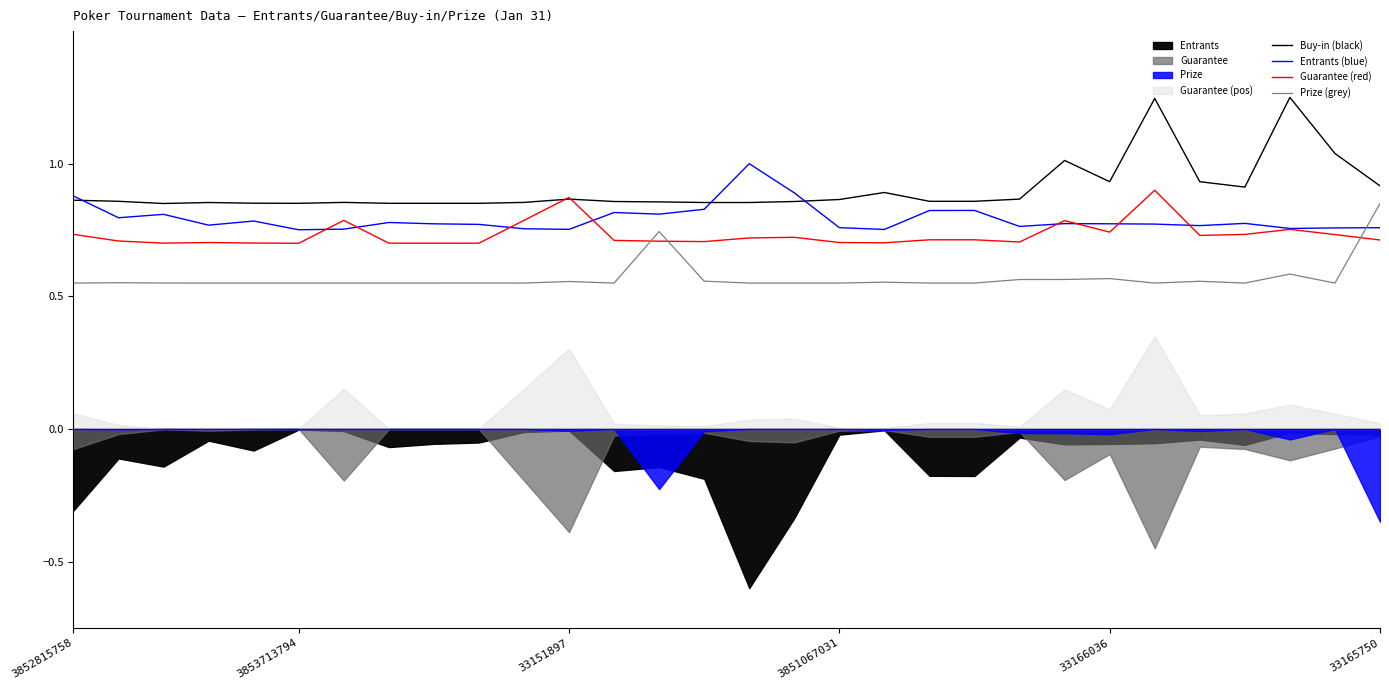

Rank the series by their maximum value, from highest to lowest.

Buy-in (black), Entrants (blue), Guarantee (red), Prize (grey)